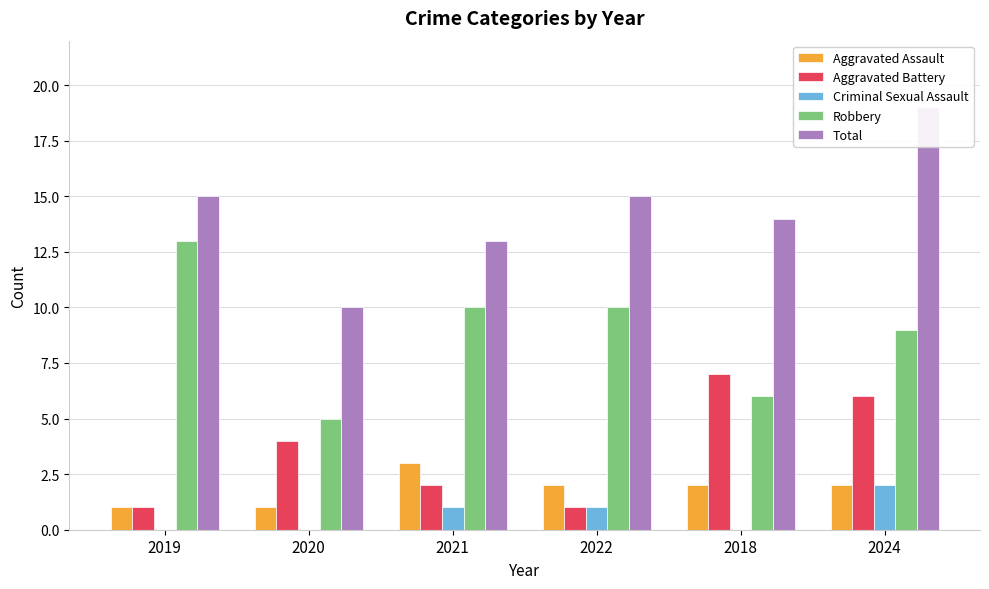

At which label does Aggravated Assault first exceed 2?

2021